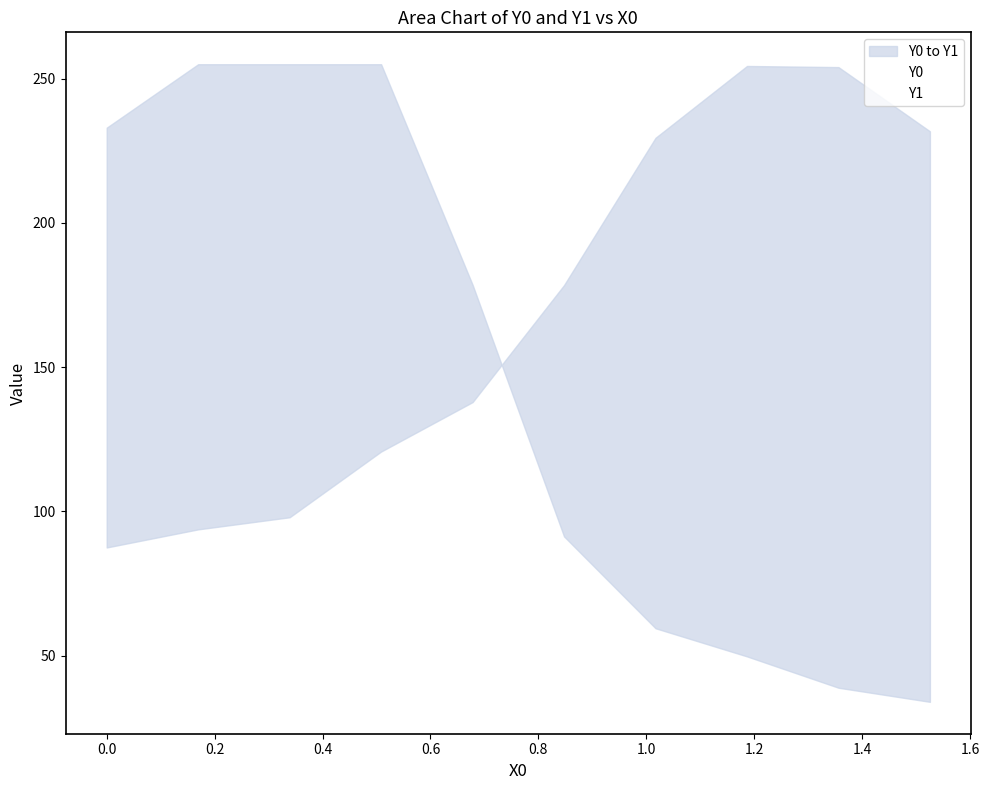

What are all the series names shown in the legend?

Y0, Y1